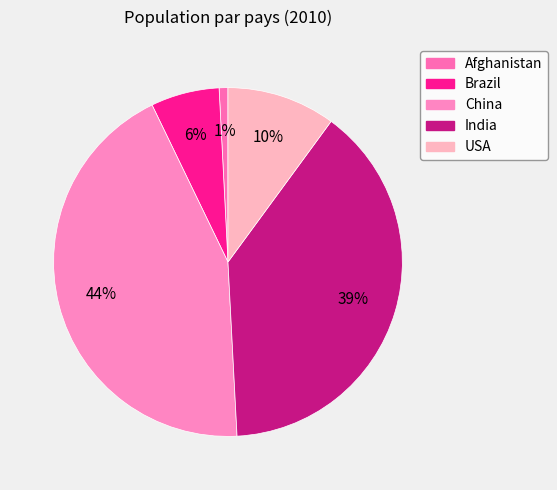

Is it true that Afghanistan is 11% of the pie?

False